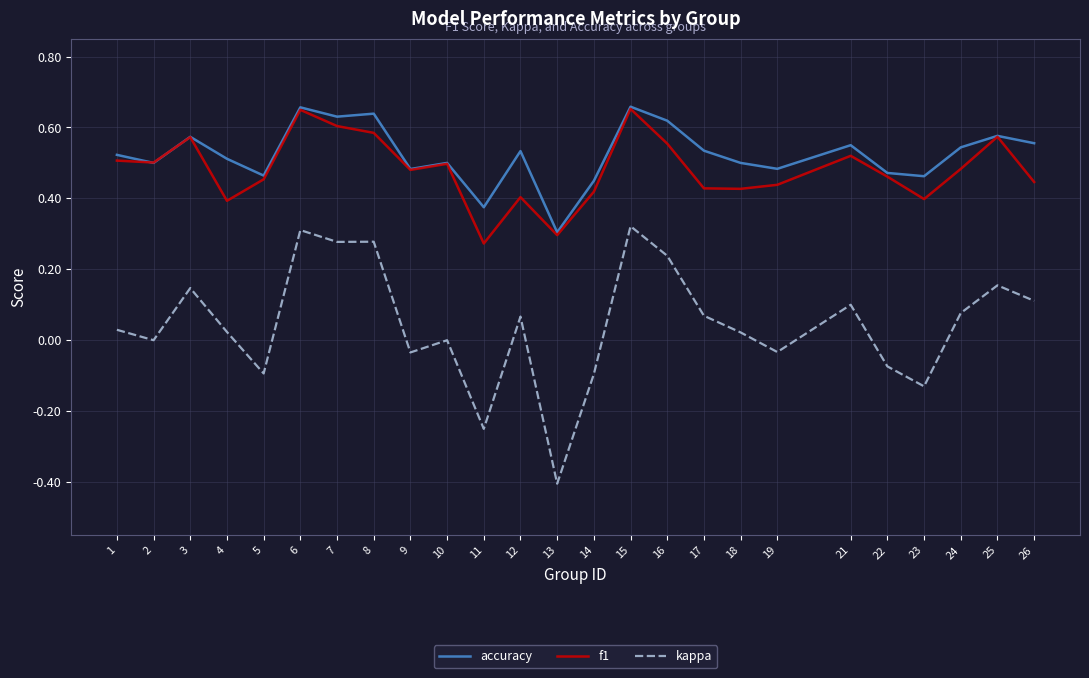

Is this an area chart (filled region under the line)?

No